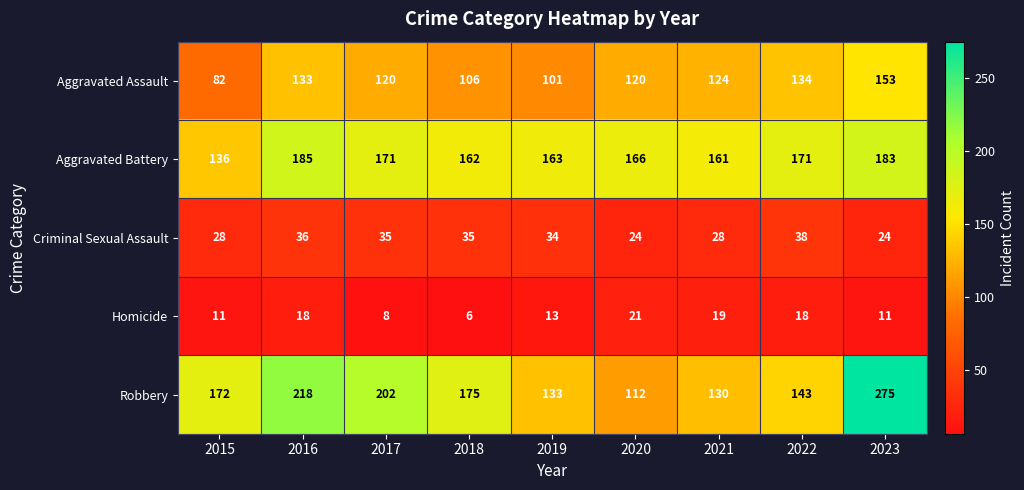

The value of Homicide at 2016 is 7. True or false?

False